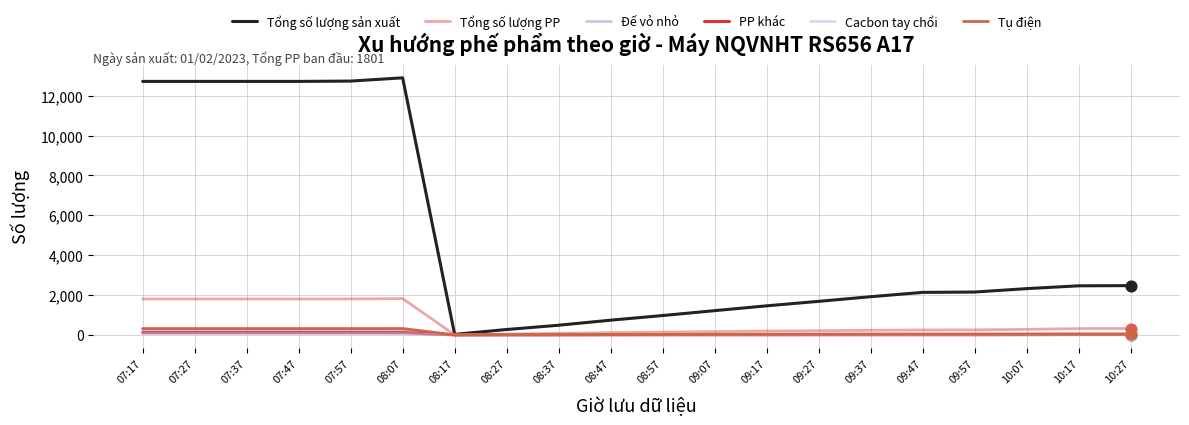

At which category is the sum across all series the highest?

08:07